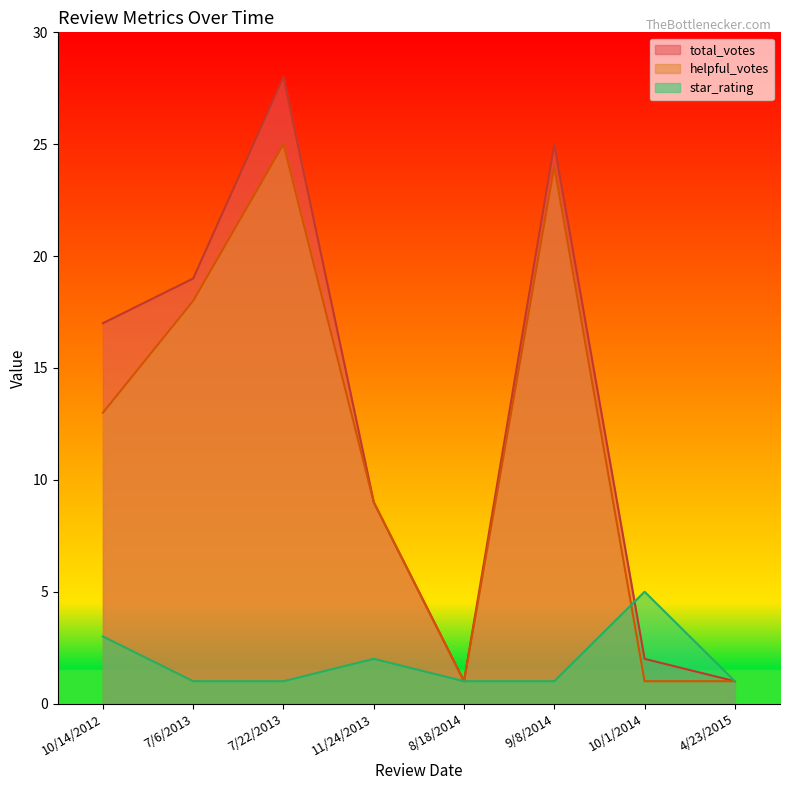

Which category has the highest value in the star_rating series?

10/1/2014